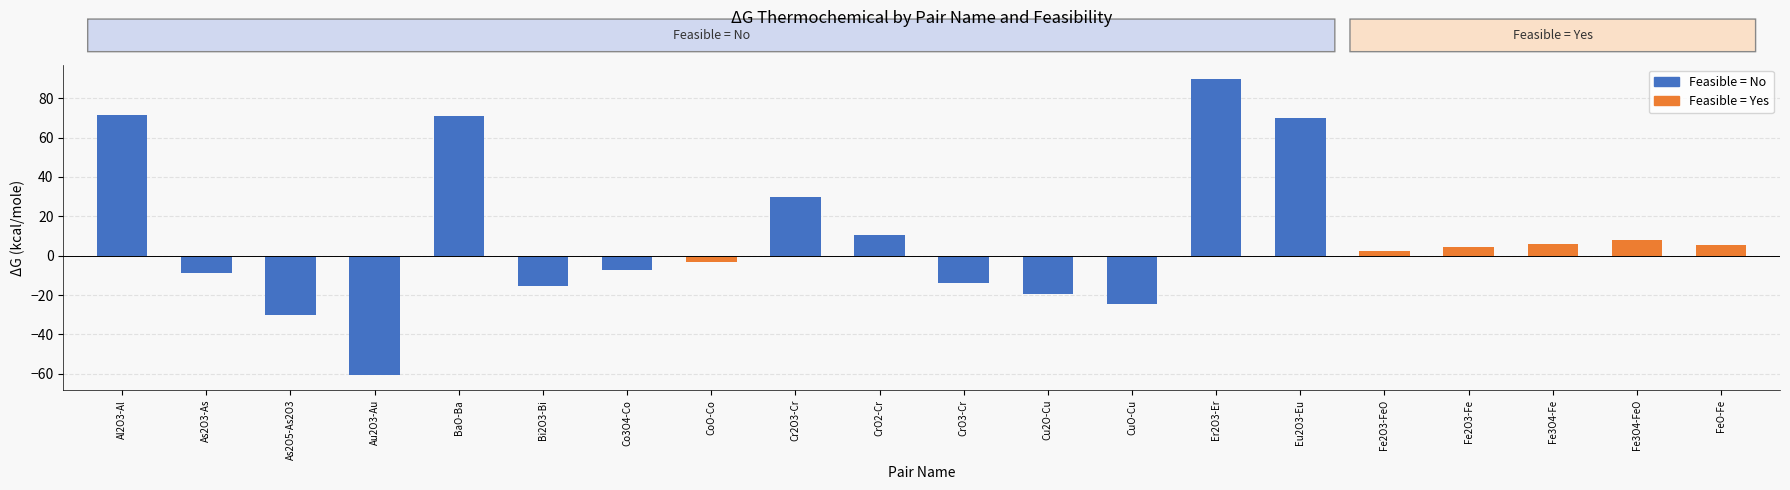

What is the minimum value shown in the chart?

-60.8